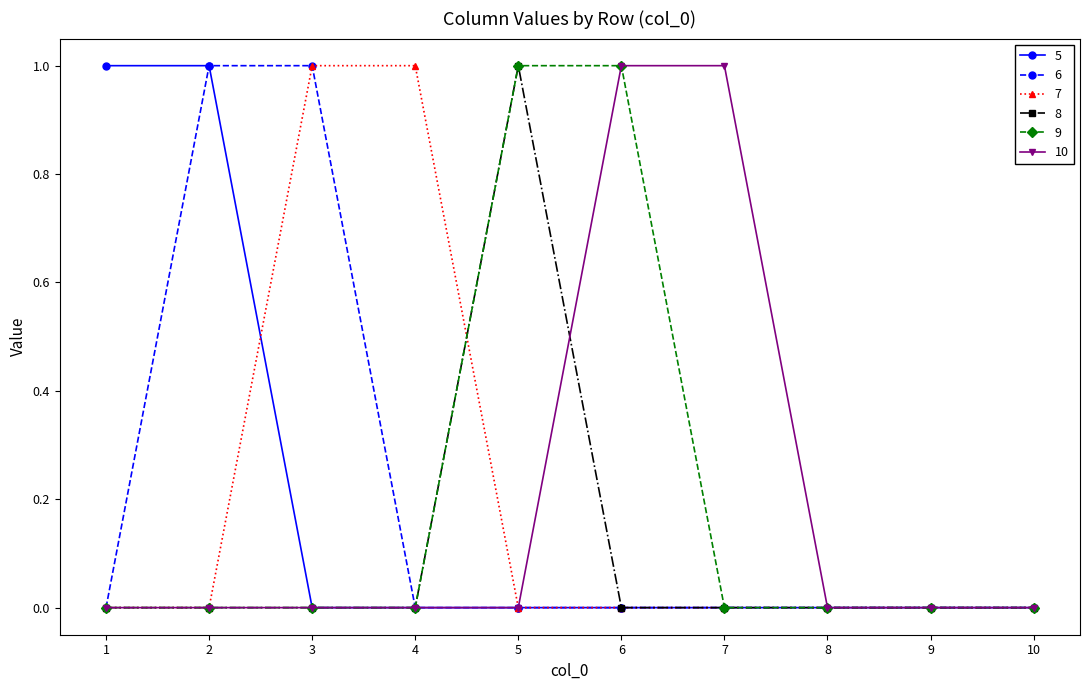

Reading left to right, extract all data points from this chart.

5: 1	1	0	0	0	0	0	0	0	0
6: 0	1	1	0	0	0	0	0	0	0
7: 0	0	1	1	0	0	0	0	0	0
8: 0	0	0	0	1	0	0	0	0	0
9: 0	0	0	0	1	1	0	0	0	0
10: 0	0	0	0	0	1	1	0	0	0